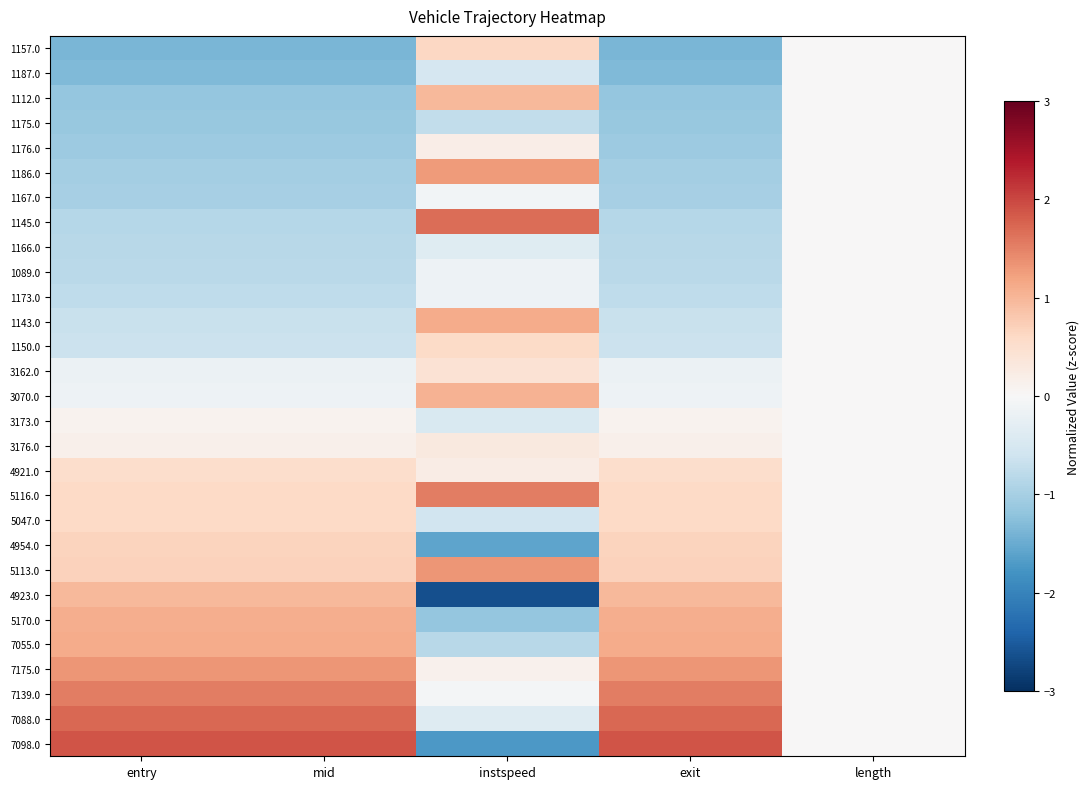

What is the difference between the highest and lowest values at exit?

3.2